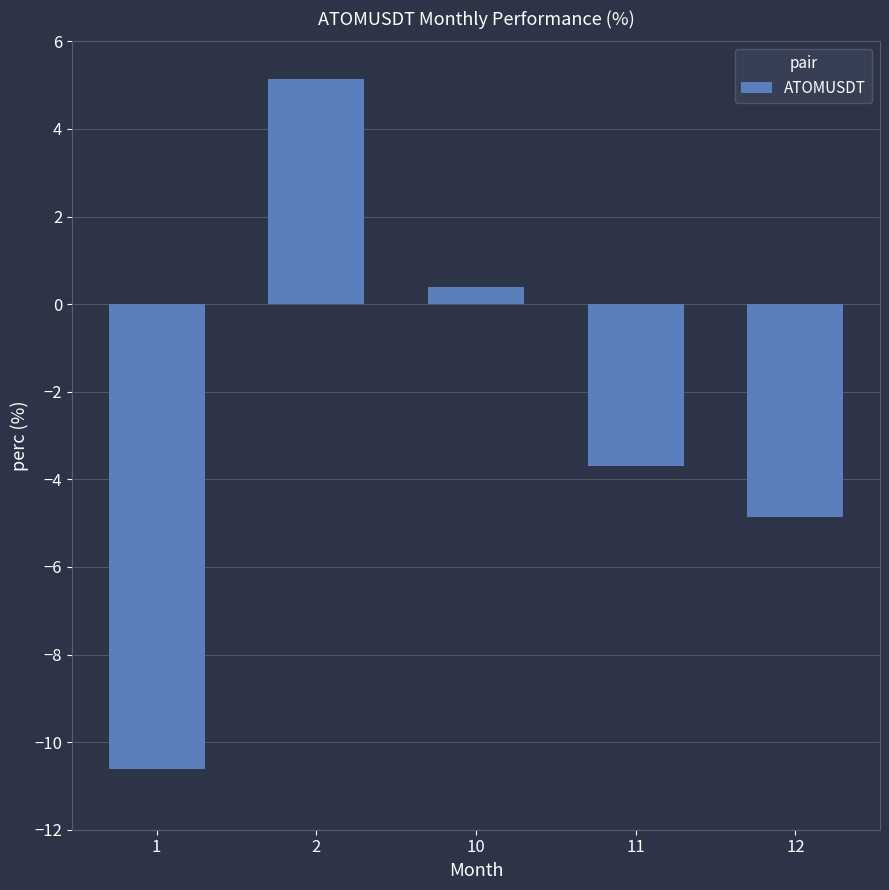

Reading right to left, extract all data points from this chart.

-4.9	-3.7	0.4	5.1	-10.6